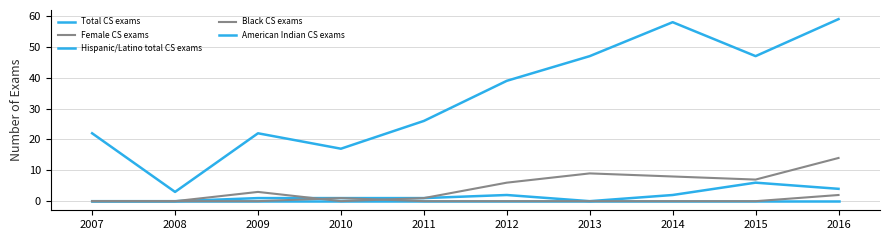

How many lines are shown in the chart?

5